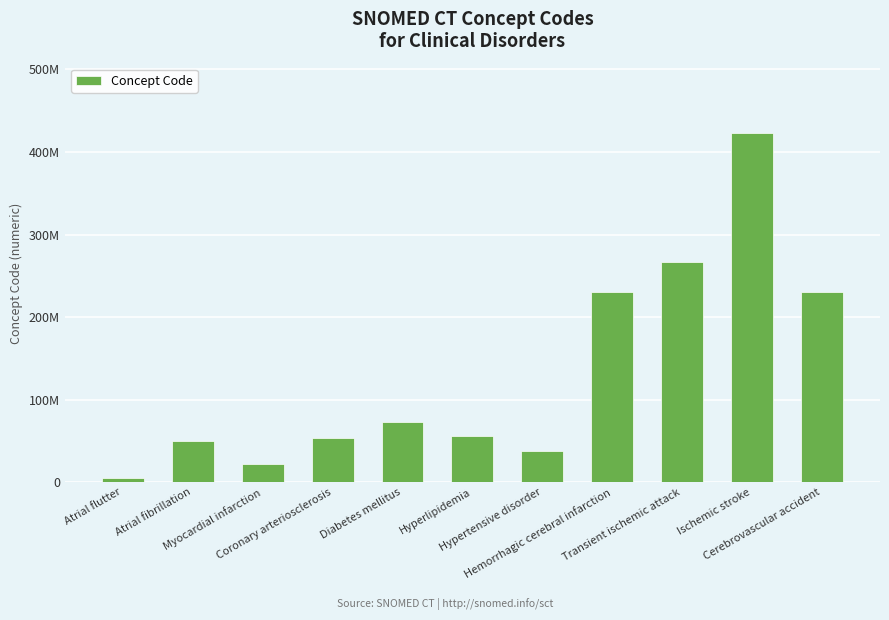

Does the chart contain any negative values?

No